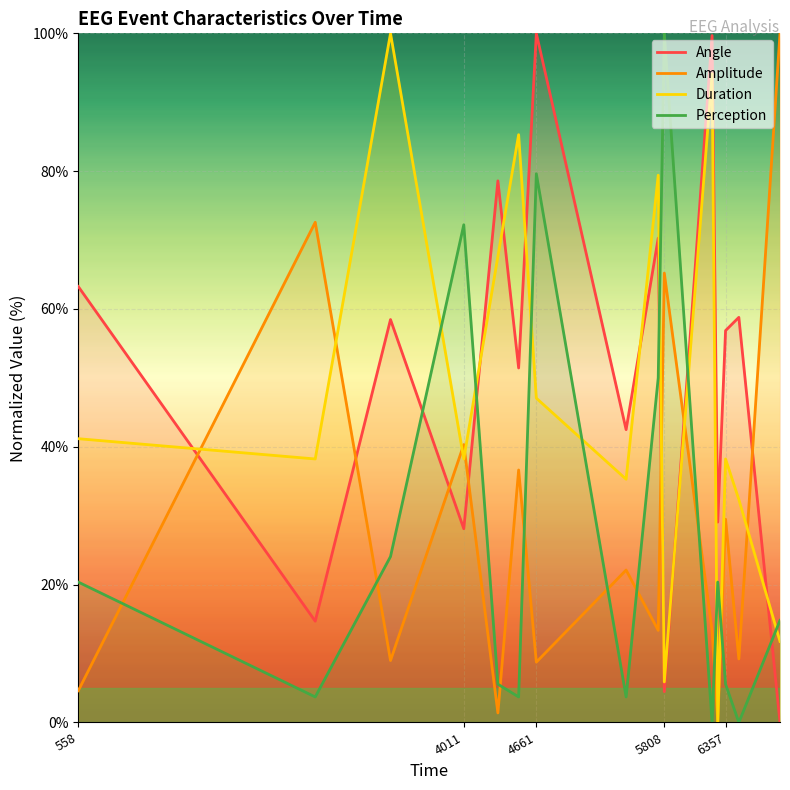

What is the maximum value for Duration?

100.0